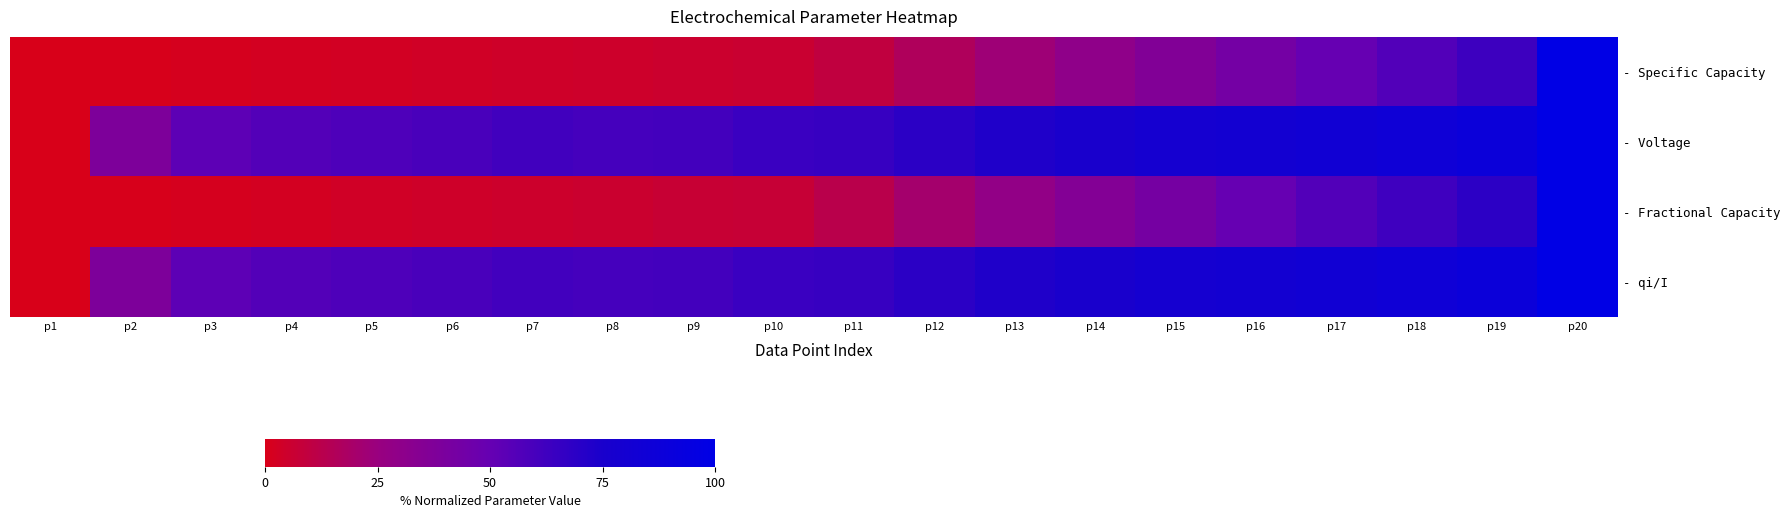

Rank the series at p6 from lowest to highest value.

- Specific Capacity, - Fractional Capacity, - Voltage, - qi/I